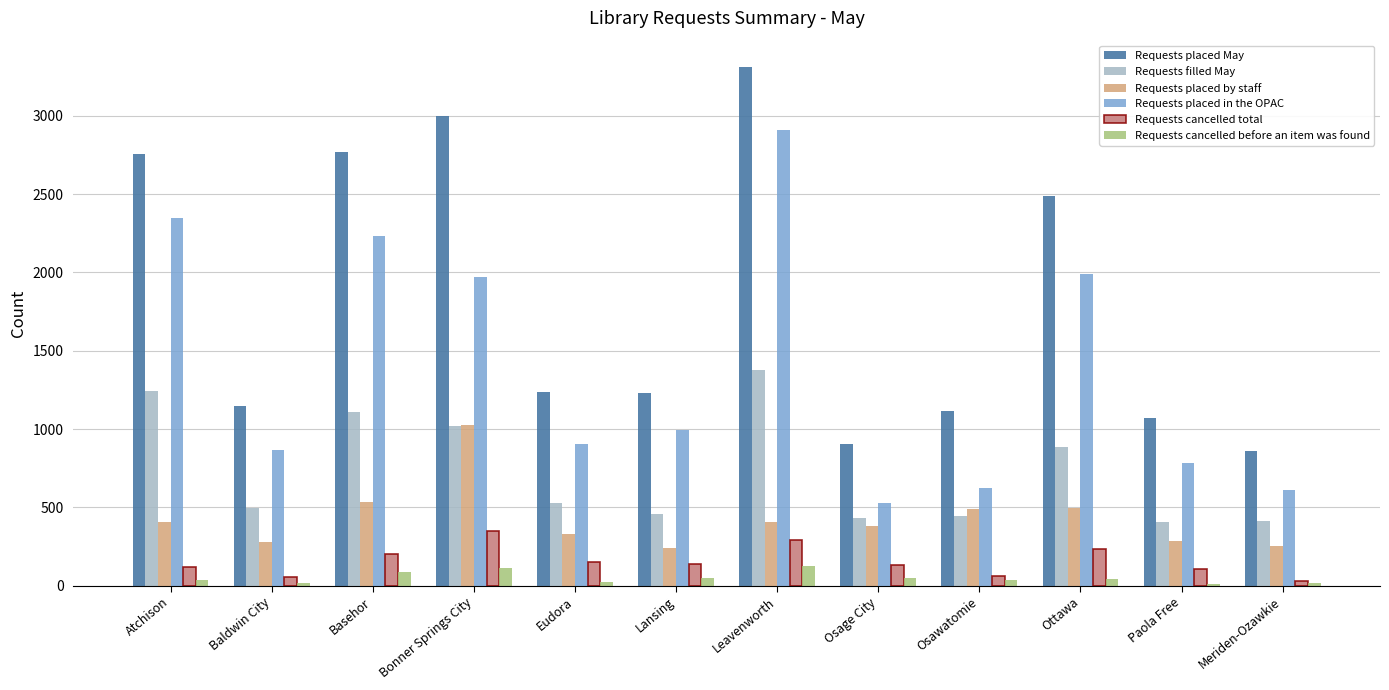

What is the label of the 10th bar from the right?

Basehor